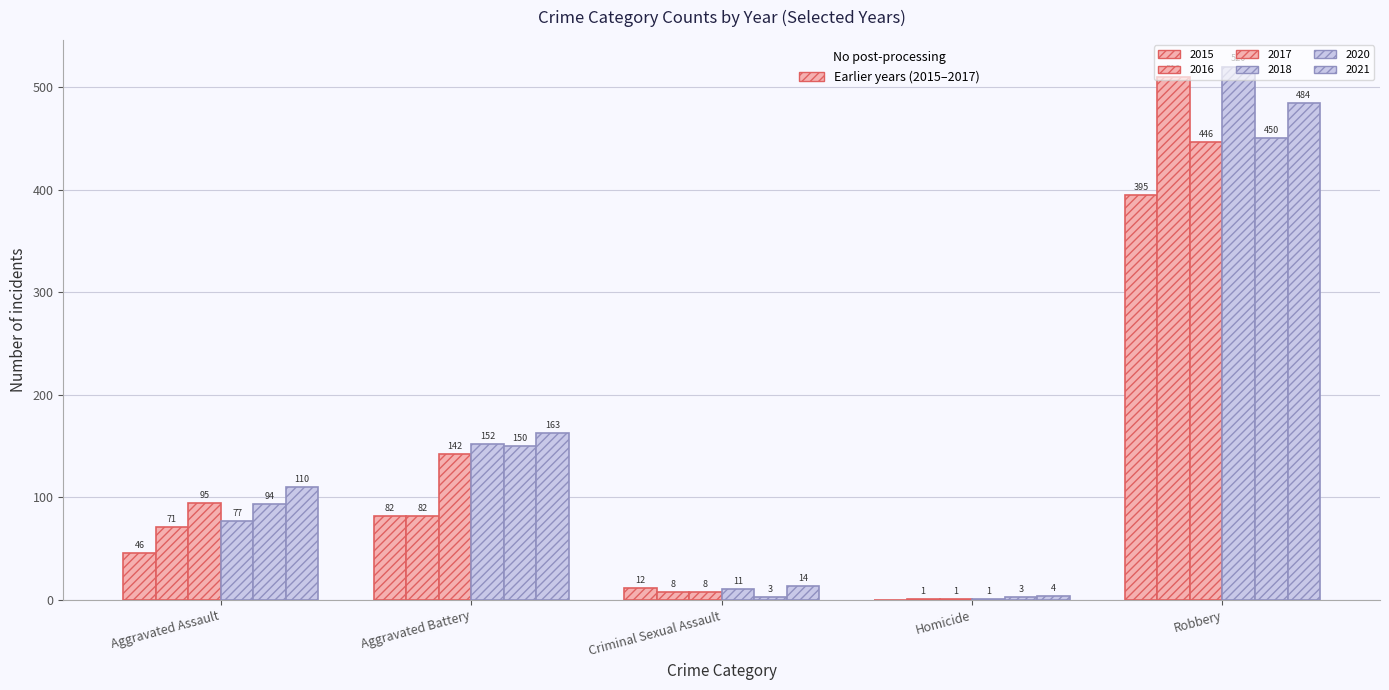

Count the number of categories in the chart.

5